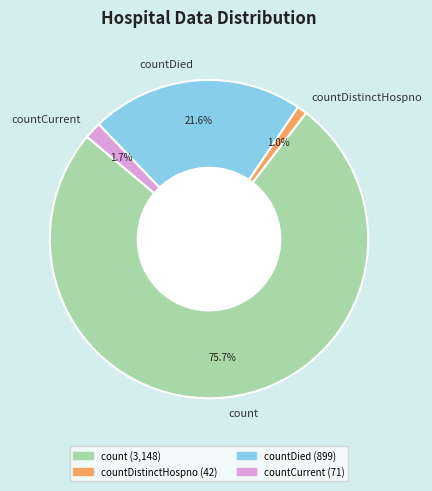

What is the largest slice in the pie chart?

count